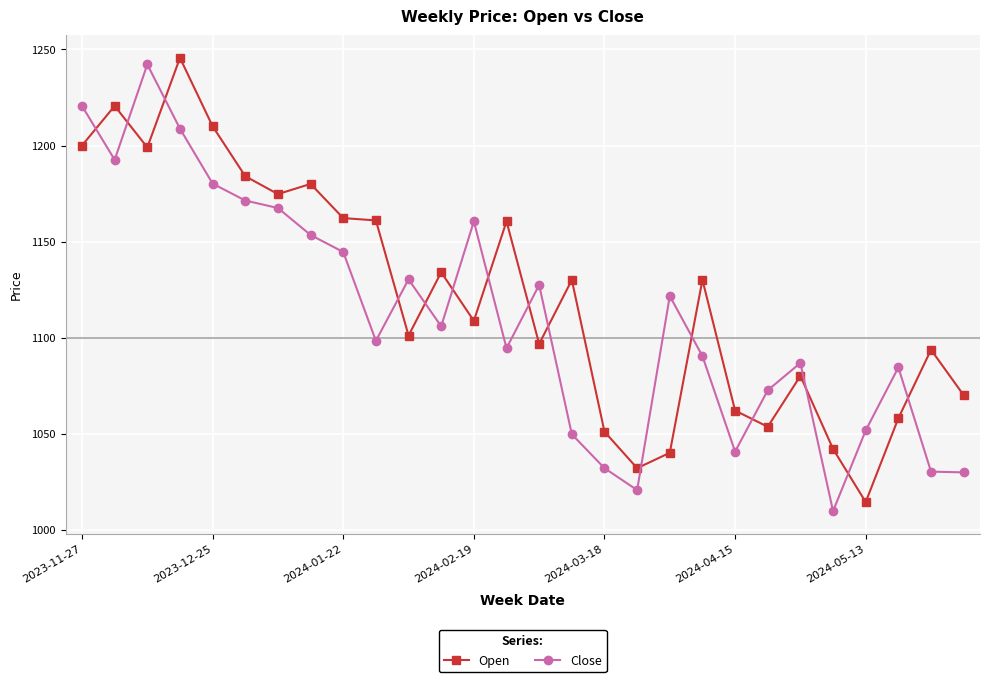

How many series are shown in this chart?

2